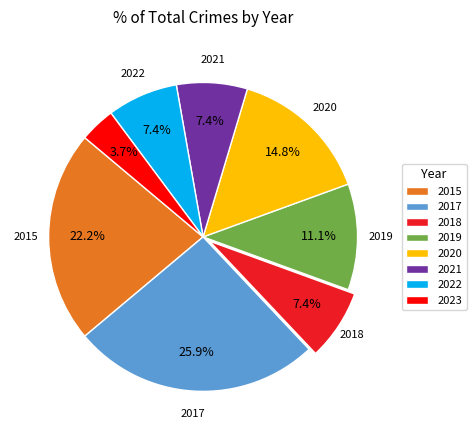

Approximately how many times larger is the value at 2020 compared to 2015?

0.7